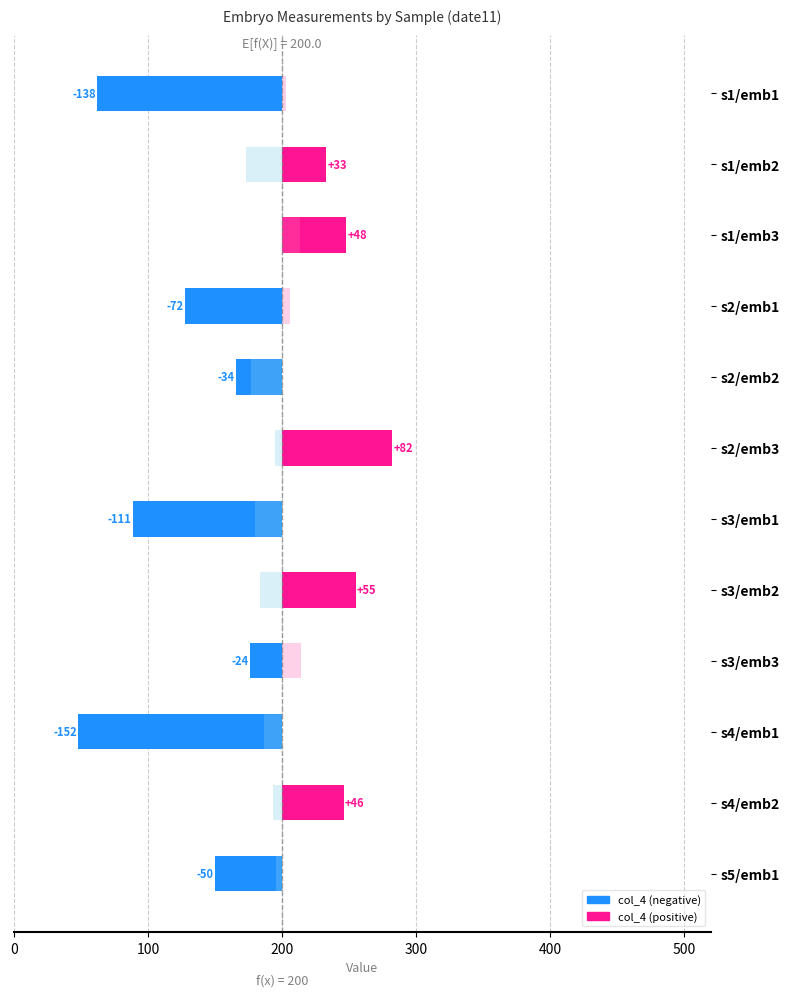

Which has a higher value, s5/emb1 or s3/emb2?

s3/emb2